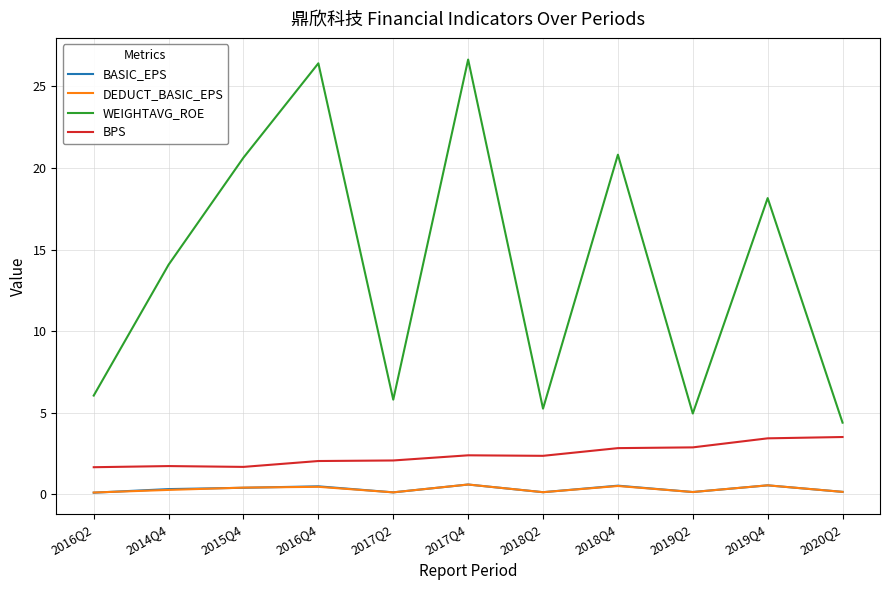

Which series has the widest spread of values?

WEIGHTAVG_ROE